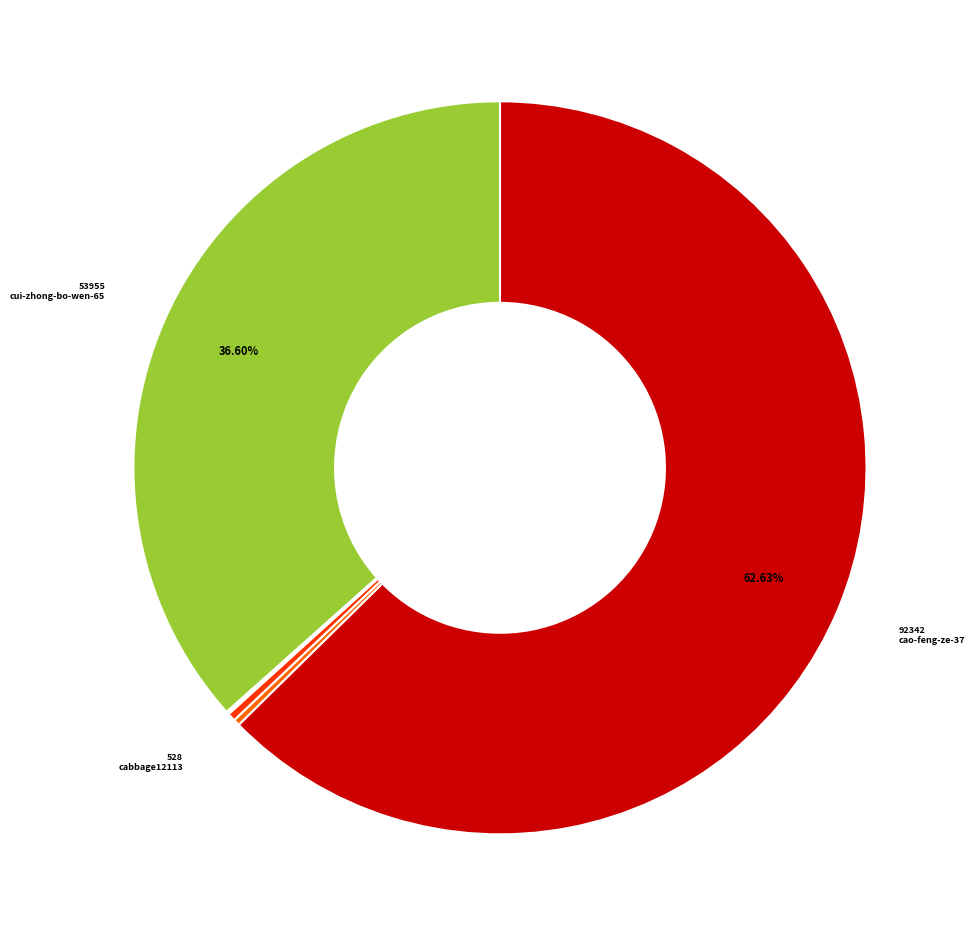

Does any single category account for the majority?

Yes